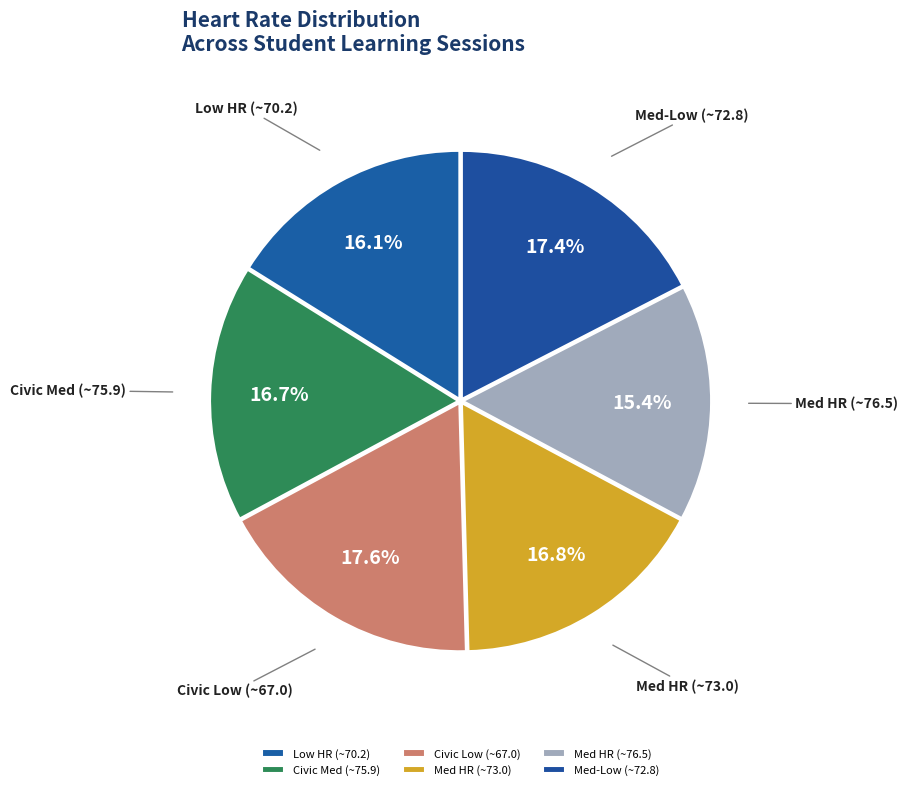

How many segments does this pie chart have?

6